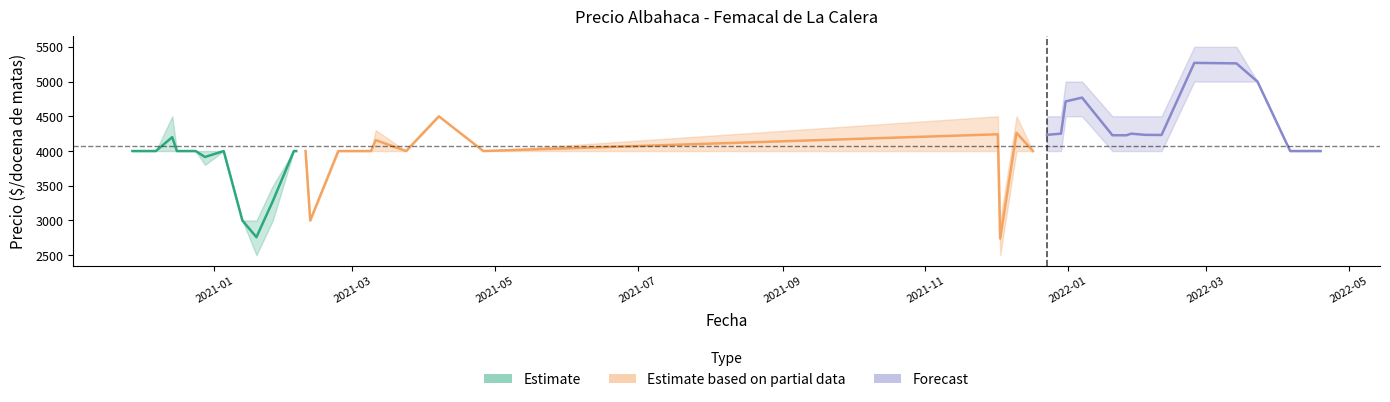

What is the minimum value for Precio maximo?

3000